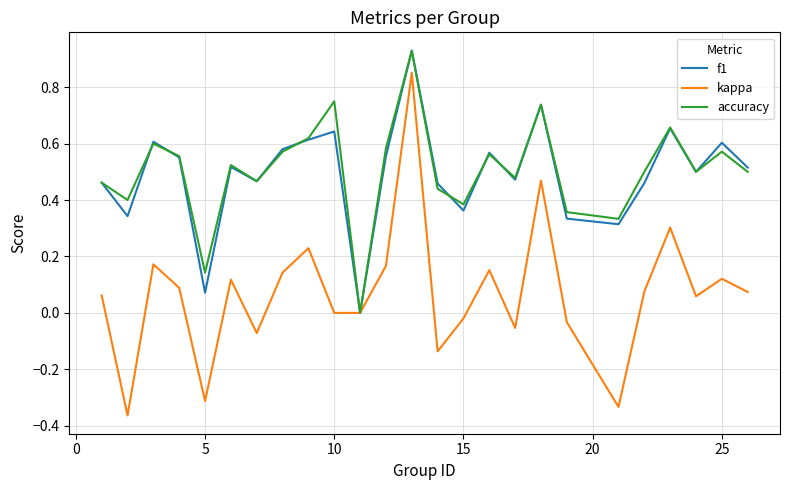

Does the chart have visible grid lines?

Yes